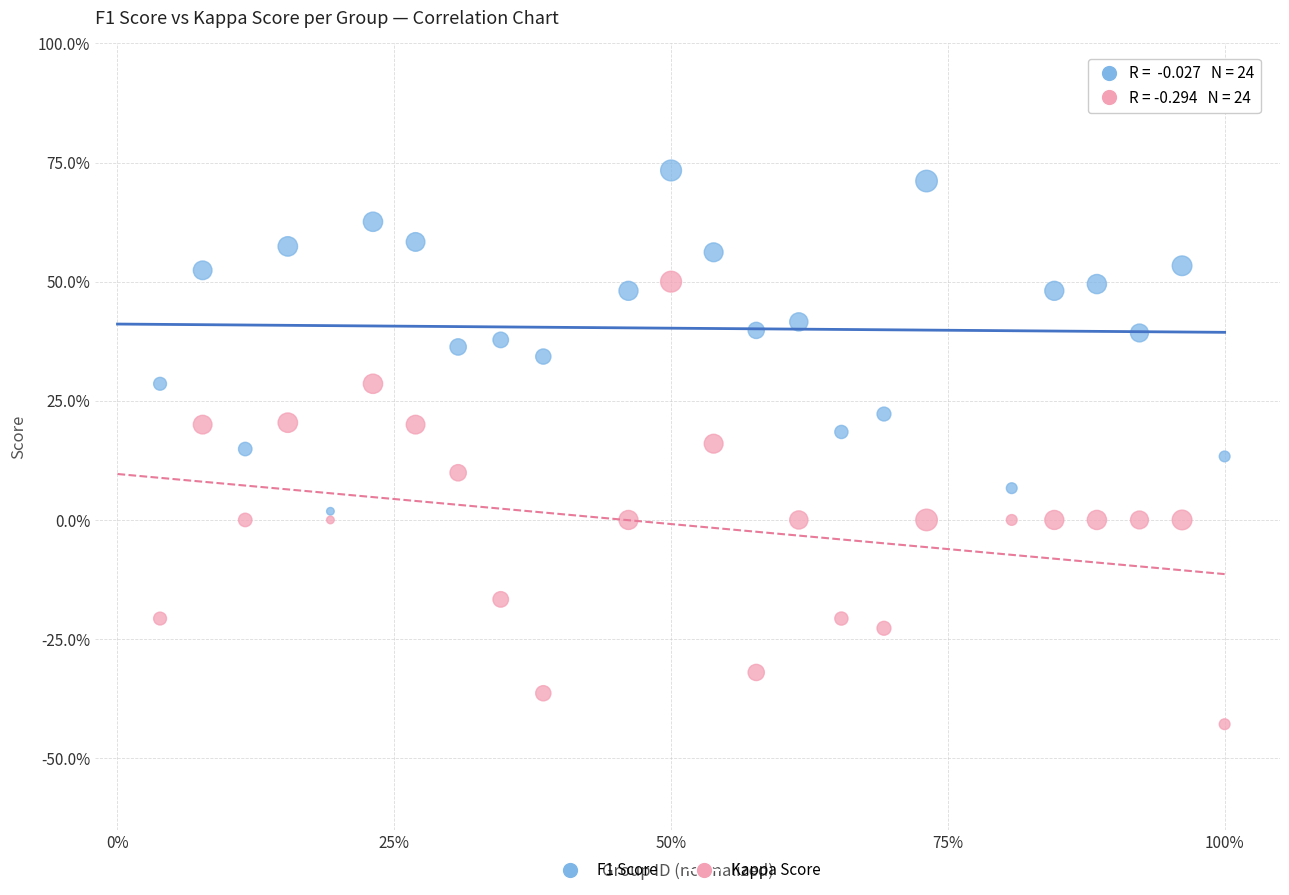

Which series contains the highest Y value?

F1 Score